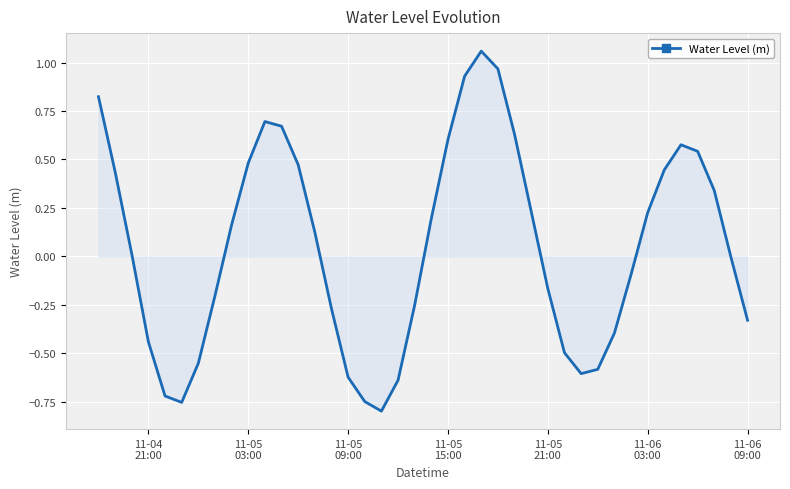

What is the difference between the maximum and minimum values?

1.9